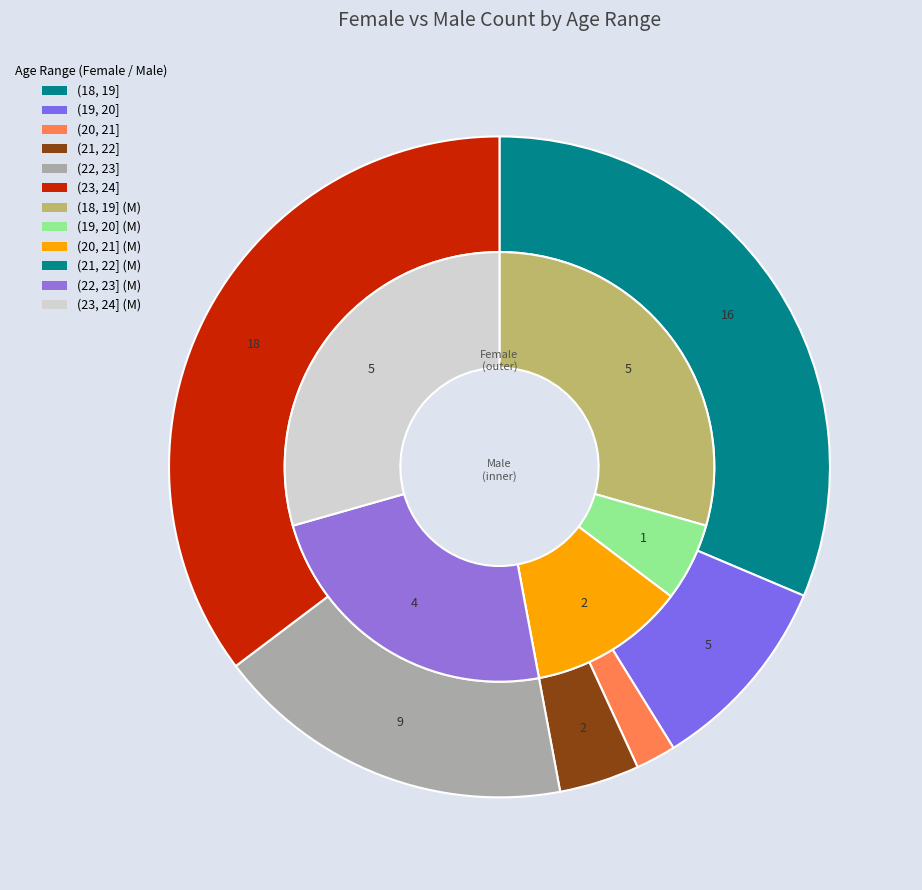

Rank the categories by Male value from highest to lowest.

(18, 19], (23, 24], (22, 23], (20, 21], (19, 20], (21, 22]